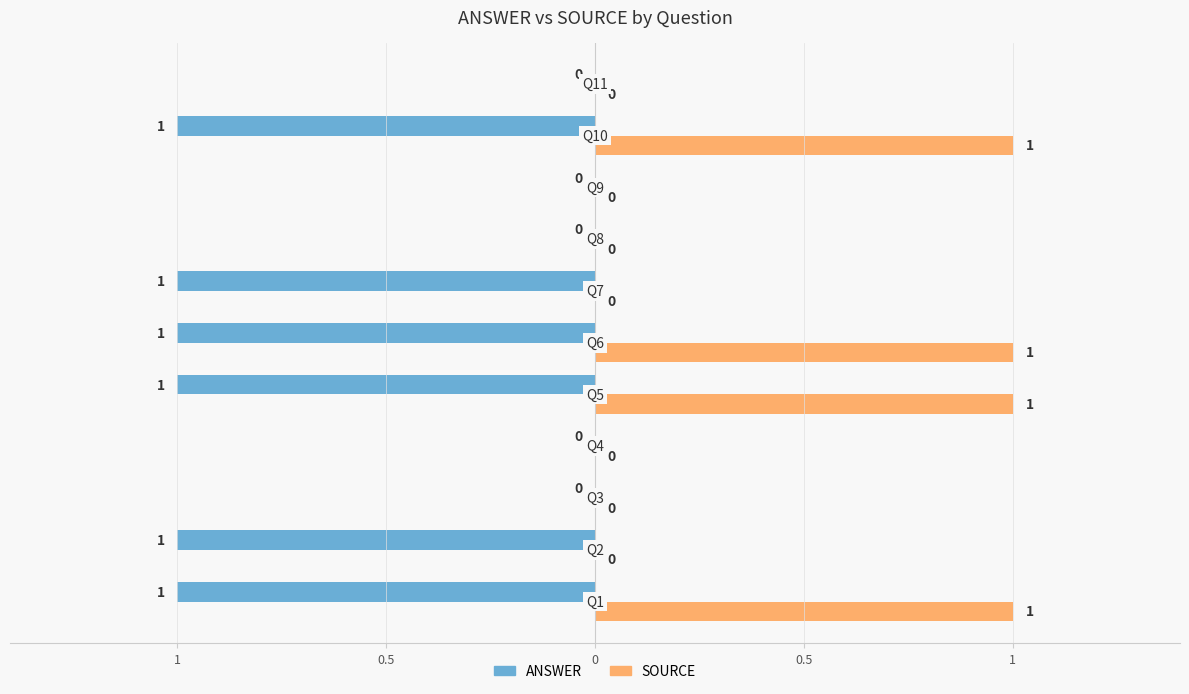

What are all the series names shown in the legend?

ANSWER, SOURCE